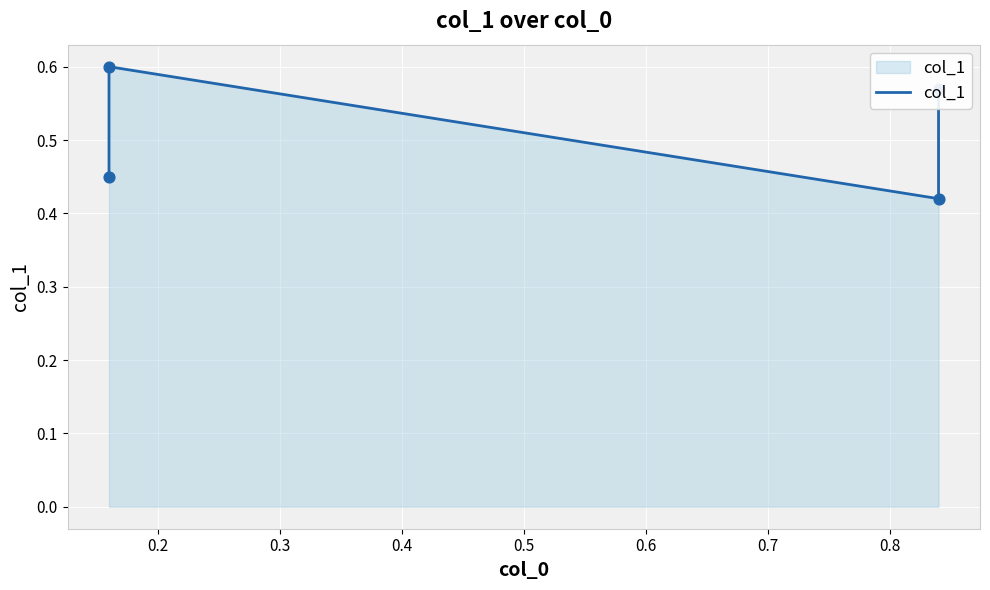

Between 0.4 and 0.2, which is larger?

0.2